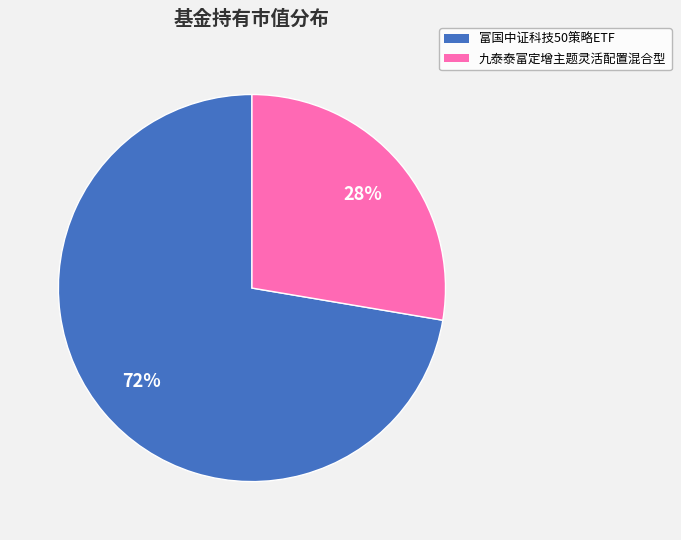

To the nearest percent, what percentage of the pie is 富国中证科技50策略ETF?

72%